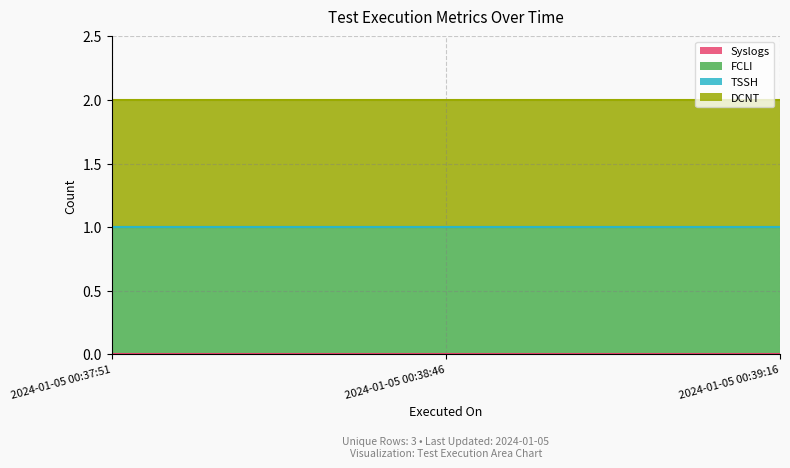

Reading left to right, extract all data points from this chart.

Syslogs: 0	0	0
FCLI: 1	1	1
TSSH: 0	0	0
DCNT: 1	1	1